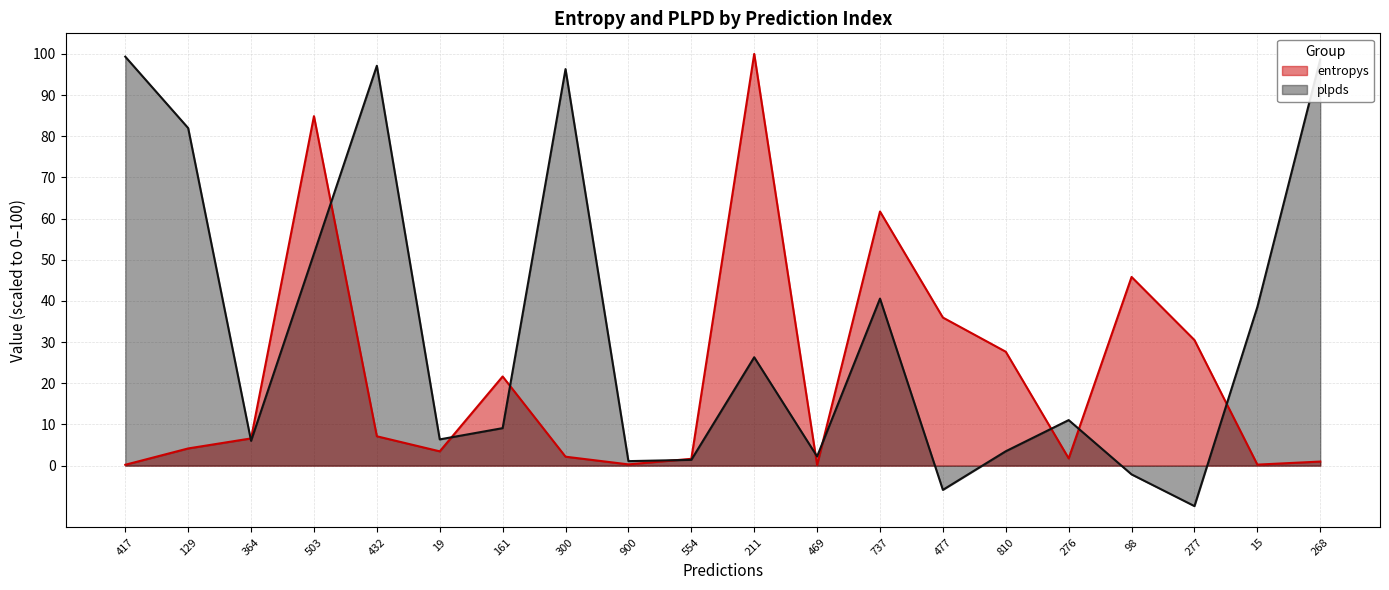

List the series in order of their overall mean, lowest first.

entropys, plpds